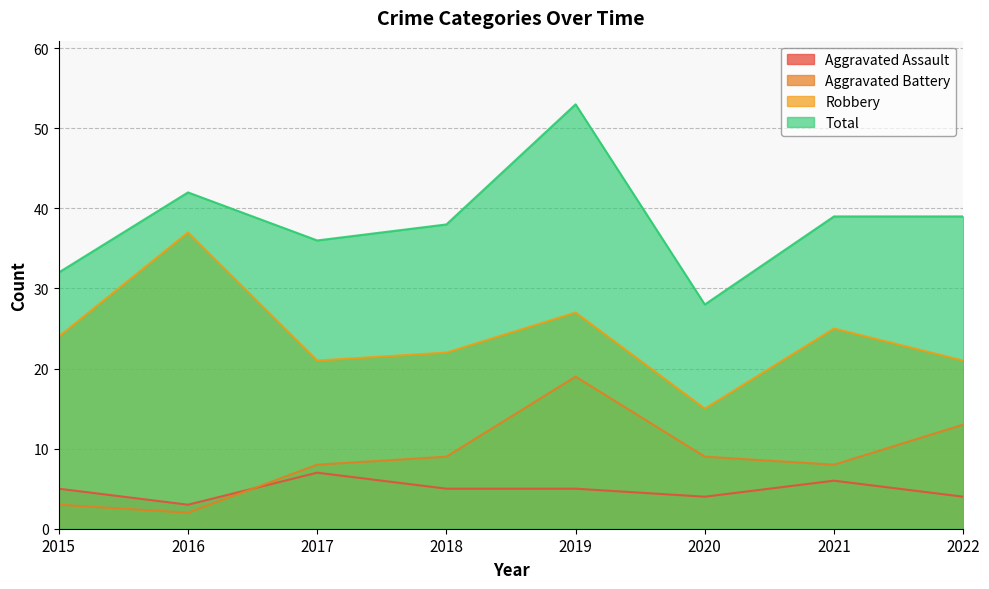

At which category does the chart reach its minimum across all series?

2016